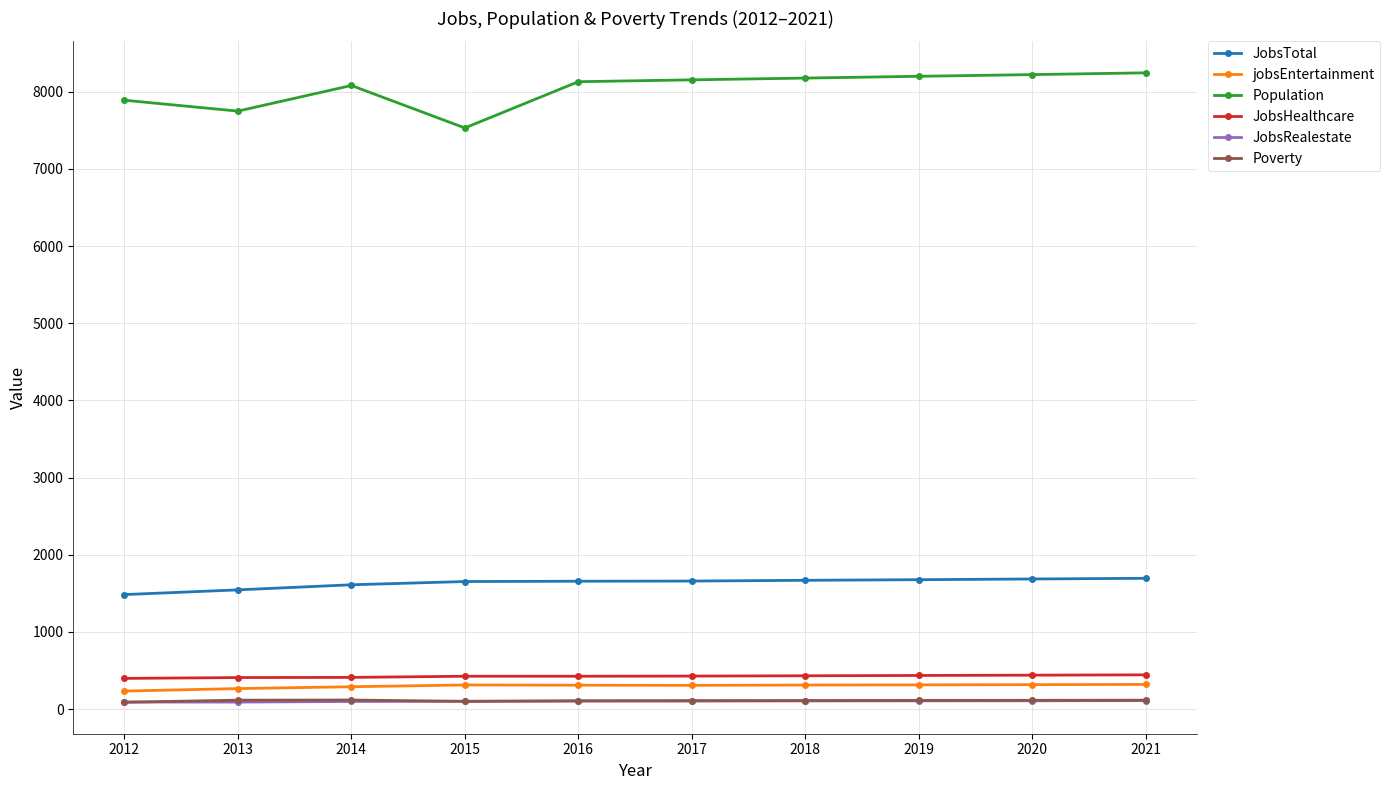

What is the difference between the maximum and minimum values in the JobsHealthcare series?

46